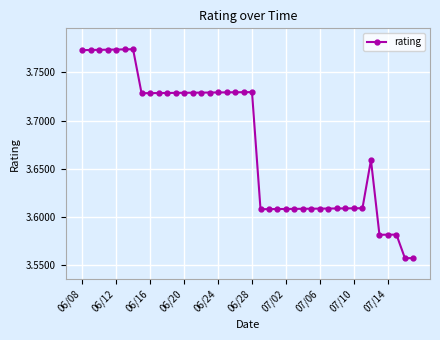

True or false: there are more than 2 points higher than both neighbors.

True